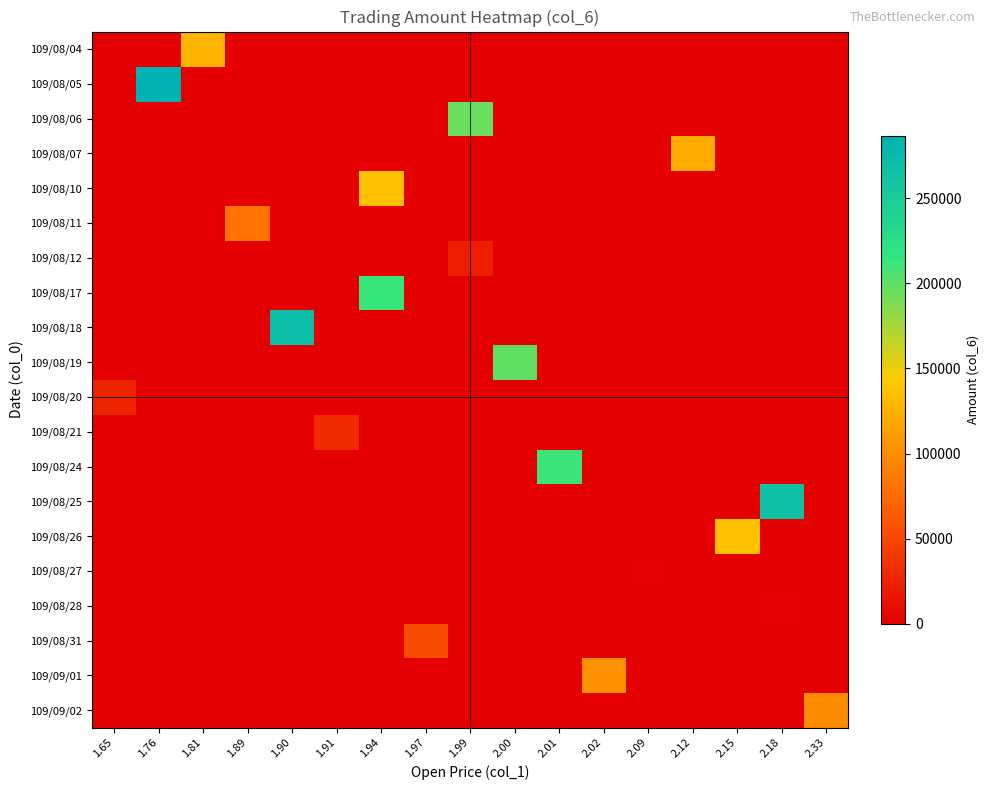

Reading right to left, extract all data points from this chart.

109/08/04: 2.33=0	2.18=0	2.15=0	2.12=0	2.09=0	2.02=0	2.01=0	2.00=0	1.99=0	1.97=0	1.94=0	1.91=0	1.90=0	1.89=0	1.81=126700	1.76=0	1.65=0
109/08/05: 2.33=0	2.18=0	2.15=0	2.12=0	2.09=0	2.02=0	2.01=0	2.00=0	1.99=0	1.97=0	1.94=0	1.91=0	1.90=0	1.89=0	1.81=0	1.76=286990	1.65=0
109/08/06: 2.33=0	2.18=0	2.15=0	2.12=0	2.09=0	2.02=0	2.01=0	2.00=0	1.99=196030	1.97=0	1.94=0	1.91=0	1.90=0	1.89=0	1.81=0	1.76=0	1.65=0
109/08/07: 2.33=0	2.18=0	2.15=0	2.12=122090	2.09=0	2.02=0	2.01=0	2.00=0	1.99=0	1.97=0	1.94=0	1.91=0	1.90=0	1.89=0	1.81=0	1.76=0	1.65=0
109/08/10: 2.33=0	2.18=0	2.15=0	2.12=0	2.09=0	2.02=0	2.01=0	2.00=0	1.99=0	1.97=0	1.94=136220	1.91=0	1.90=0	1.89=0	1.81=0	1.76=0	1.65=0
109/08/11: 2.33=0	2.18=0	2.15=0	2.12=0	2.09=0	2.02=0	2.01=0	2.00=0	1.99=0	1.97=0	1.94=0	1.91=0	1.90=0	1.89=81940	1.81=0	1.76=0	1.65=0
109/08/12: 2.33=0	2.18=0	2.15=0	2.12=0	2.09=0	2.02=0	2.01=0	2.00=0	1.99=22000	1.97=0	1.94=0	1.91=0	1.90=0	1.89=0	1.81=0	1.76=0	1.65=0
109/08/17: 2.33=0	2.18=0	2.15=0	2.12=0	2.09=0	2.02=0	2.01=0	2.00=0	1.99=0	1.97=0	1.94=213200	1.91=0	1.90=0	1.89=0	1.81=0	1.76=0	1.65=0
109/08/18: 2.33=0	2.18=0	2.15=0	2.12=0	2.09=0	2.02=0	2.01=0	2.00=0	1.99=0	1.97=0	1.94=0	1.91=0	1.90=270600	1.89=0	1.81=0	1.76=0	1.65=0
109/08/19: 2.33=0	2.18=0	2.15=0	2.12=0	2.09=0	2.02=0	2.01=0	2.00=198800	1.99=0	1.97=0	1.94=0	1.91=0	1.90=0	1.89=0	1.81=0	1.76=0	1.65=0
109/08/20: 2.33=0	2.18=0	2.15=0	2.12=0	2.09=0	2.02=0	2.01=0	2.00=0	1.99=0	1.97=0	1.94=0	1.91=0	1.90=0	1.89=0	1.81=0	1.76=0	1.65=26680
109/08/21: 2.33=0	2.18=0	2.15=0	2.12=0	2.09=0	2.02=0	2.01=0	2.00=0	1.99=0	1.97=0	1.94=0	1.91=31250	1.90=0	1.89=0	1.81=0	1.76=0	1.65=0
109/08/24: 2.33=0	2.18=0	2.15=0	2.12=0	2.09=0	2.02=0	2.01=212690	2.00=0	1.99=0	1.97=0	1.94=0	1.91=0	1.90=0	1.89=0	1.81=0	1.76=0	1.65=0
109/08/25: 2.33=0	2.18=265600	2.15=0	2.12=0	2.09=0	2.02=0	2.01=0	2.00=0	1.99=0	1.97=0	1.94=0	1.91=0	1.90=0	1.89=0	1.81=0	1.76=0	1.65=0
109/08/26: 2.33=0	2.18=0	2.15=136220	2.12=0	2.09=0	2.02=0	2.01=0	2.00=0	1.99=0	1.97=0	1.94=0	1.91=0	1.90=0	1.89=0	1.81=0	1.76=0	1.65=0
109/08/27: 2.33=0	2.18=0	2.15=0	2.12=0	2.09=2090	2.02=0	2.01=0	2.00=0	1.99=0	1.97=0	1.94=0	1.91=0	1.90=0	1.89=0	1.81=0	1.76=0	1.65=0
109/08/28: 2.33=0	2.18=2180	2.15=0	2.12=0	2.09=0	2.02=0	2.01=0	2.00=0	1.99=0	1.97=0	1.94=0	1.91=0	1.90=0	1.89=0	1.81=0	1.76=0	1.65=0
109/08/31: 2.33=0	2.18=0	2.15=0	2.12=0	2.09=0	2.02=0	2.01=0	2.00=0	1.99=0	1.97=54160	1.94=0	1.91=0	1.90=0	1.89=0	1.81=0	1.76=0	1.65=0
109/09/01: 2.33=0	2.18=0	2.15=0	2.12=0	2.09=0	2.02=102820	2.01=0	2.00=0	1.99=0	1.97=0	1.94=0	1.91=0	1.90=0	1.89=0	1.81=0	1.76=0	1.65=0
109/09/02: 2.33=98460	2.18=0	2.15=0	2.12=0	2.09=0	2.02=0	2.01=0	2.00=0	1.99=0	1.97=0	1.94=0	1.91=0	1.90=0	1.89=0	1.81=0	1.76=0	1.65=0